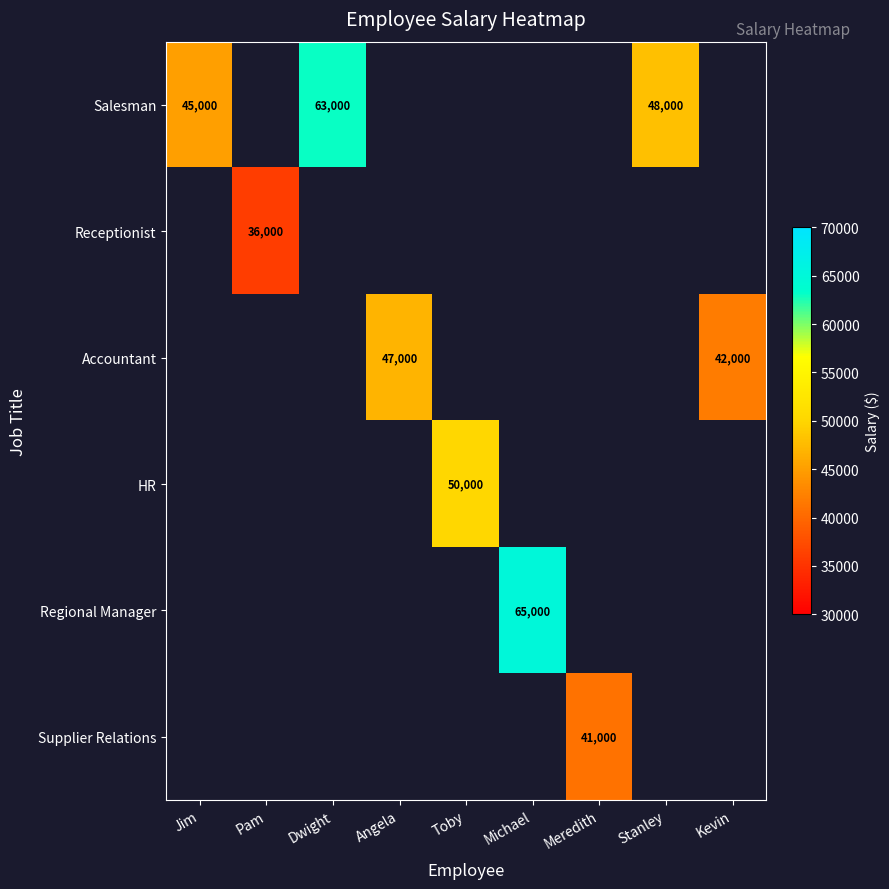

Between Pam and Stanley, which is larger?

Stanley